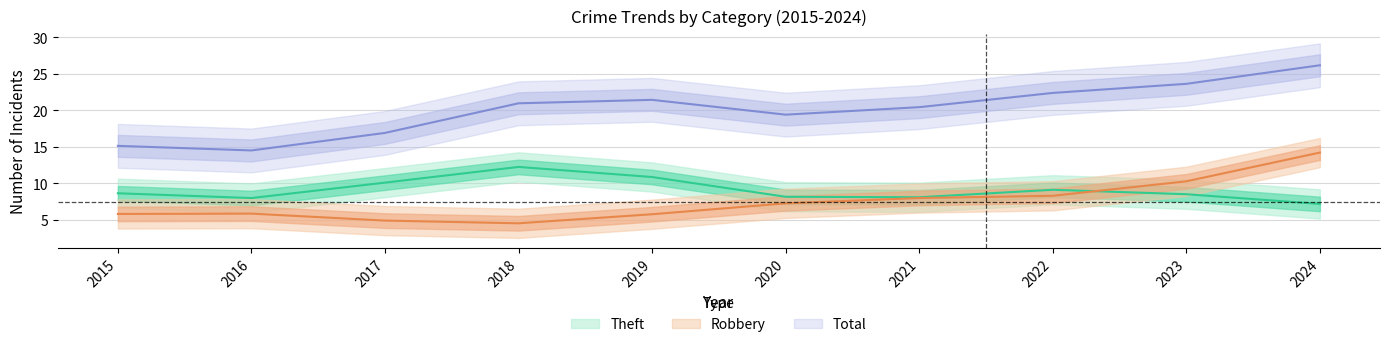

True or false: Total and Robbery intersect in this chart.

False